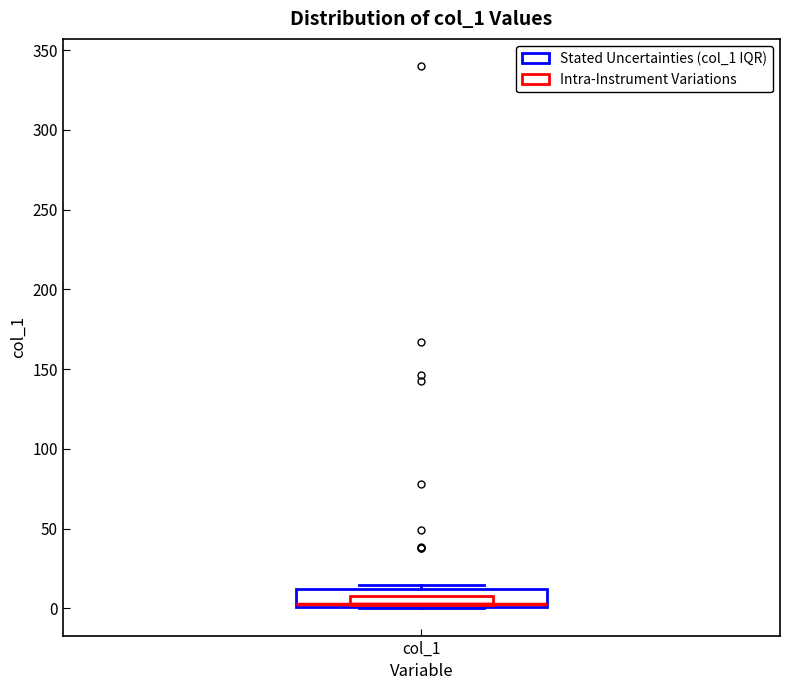

Read this box plot against the y-axis: the position of the median line, the range covered by the box, and the ends of both whiskers. The values are not printed on the chart, so give them approximately, as read against the axis.

median 5, box 0 to 10, whiskers 0 to 15